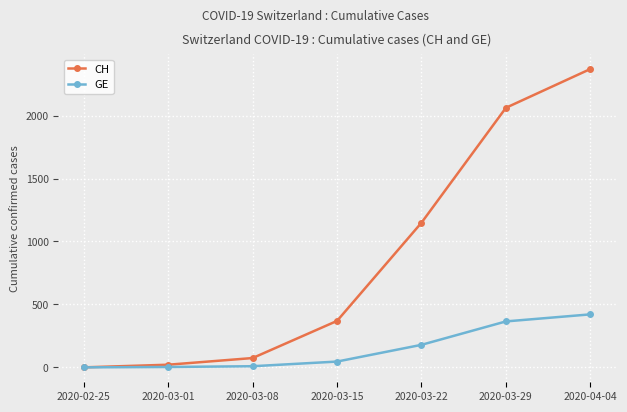

What is the highest value of the CH series?

2370